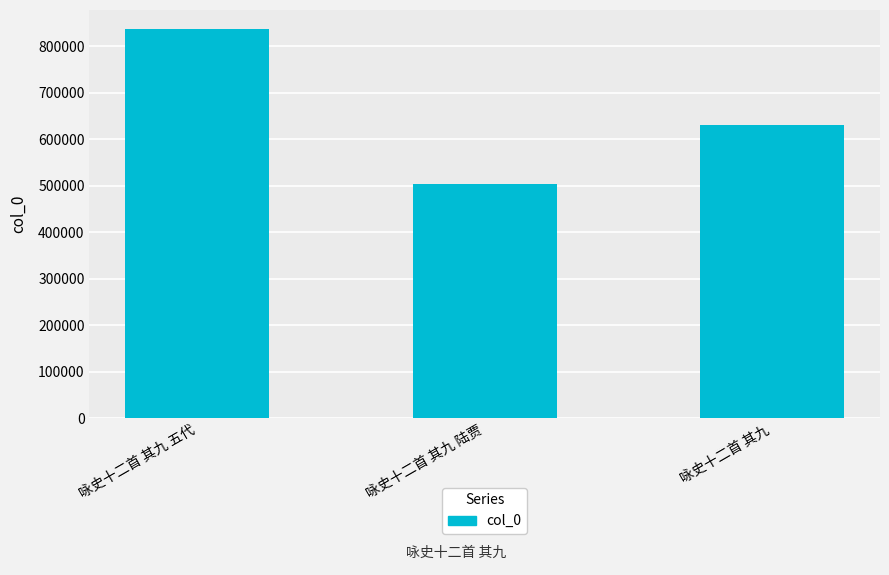

Count the values in the range 504470 to 836670.

3